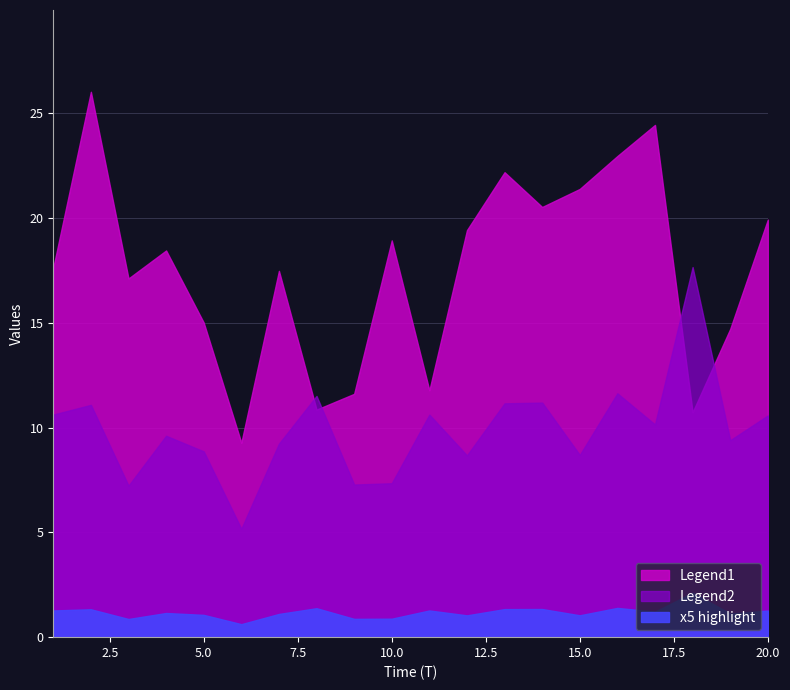

The x2 series shows 7.6 at 13. True or false?

False